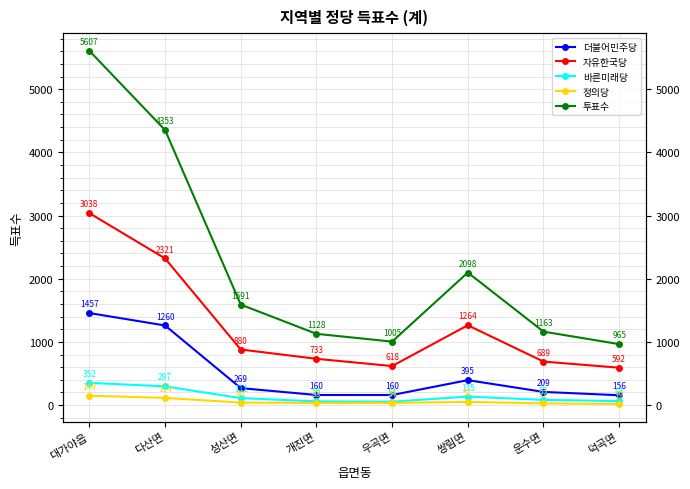

The value of 정의당 at 쌍림면 is 20. True or false?

False